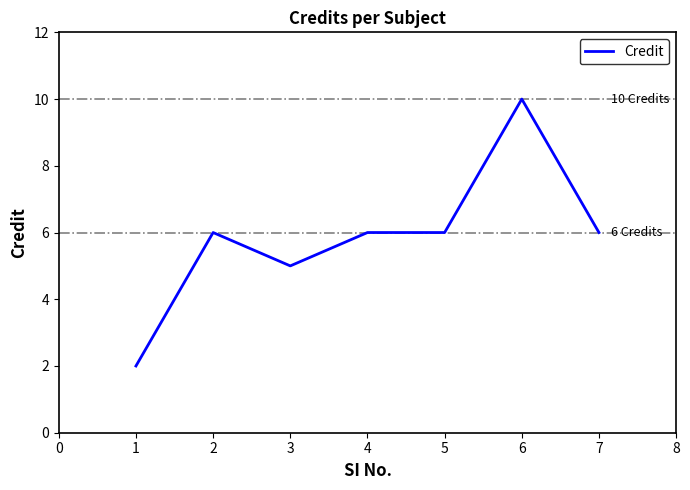

The value at 6 is 10. True or false?

True